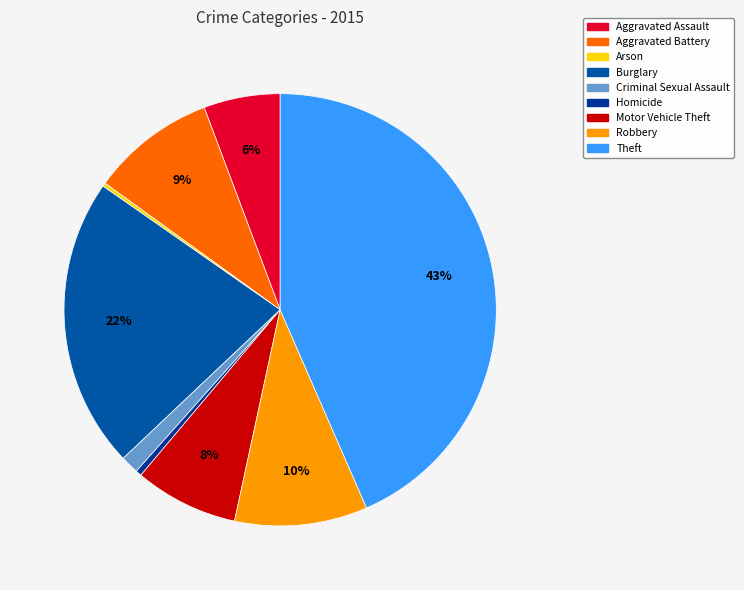

Rank the categories by value from lowest to highest.

Arson, Homicide, Criminal Sexual Assault, Aggravated Assault, Motor Vehicle Theft, Aggravated Battery, Robbery, Burglary, Theft